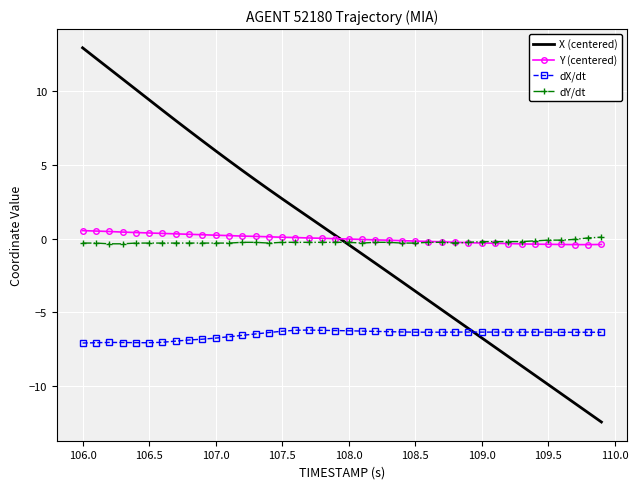

What is the difference between the second highest and second lowest values in the dX/dt series?

0.8